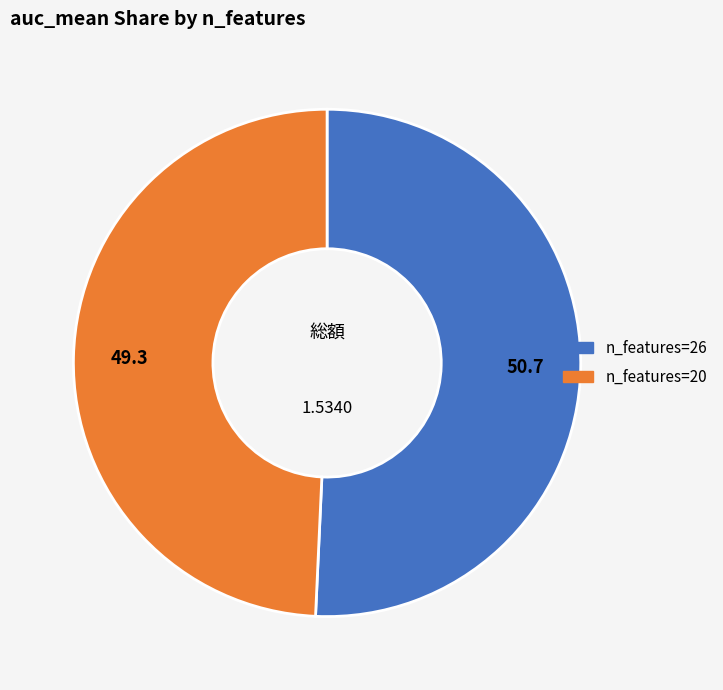

How many slices are in this pie chart?

2